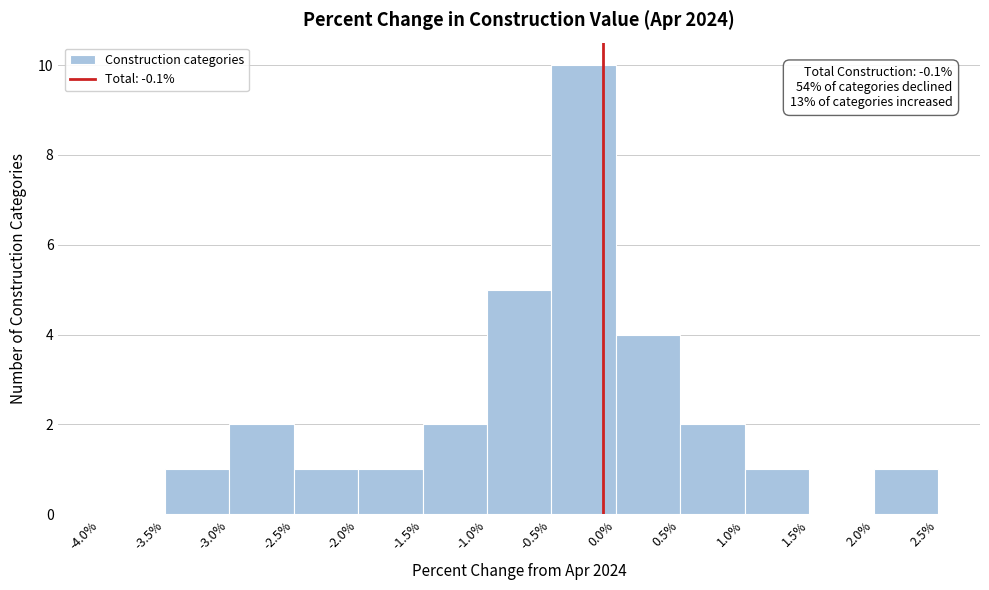

Over which range of the x-axis is the bar tallest?

-0.5% to 0.0%